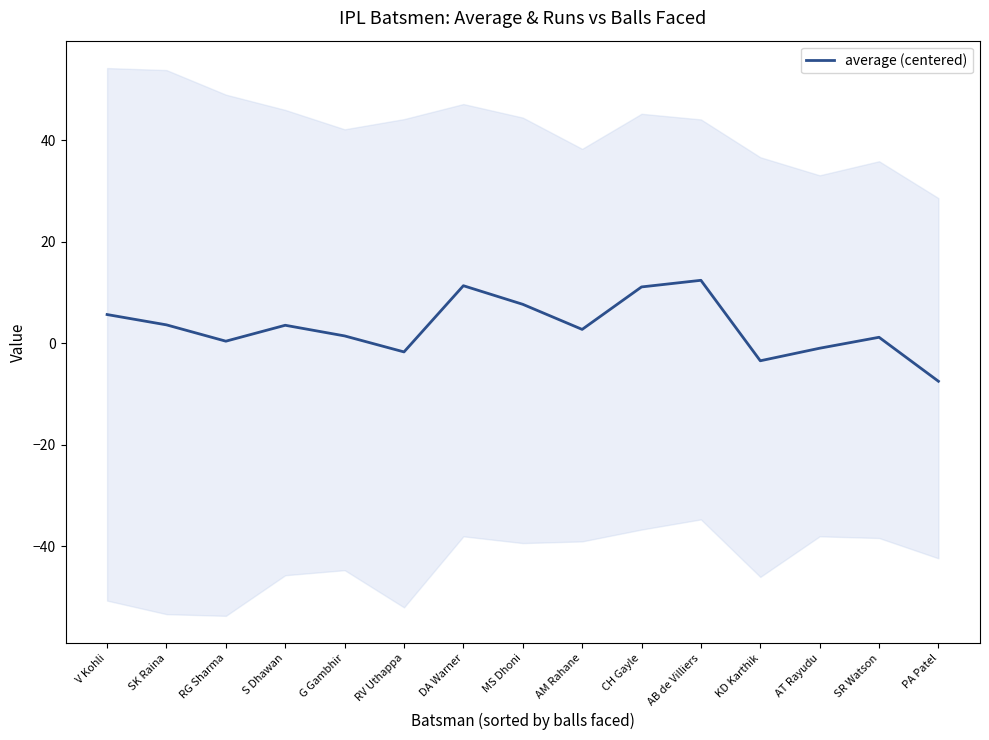

How many points are higher than both their immediate neighbors (excluding endpoints)?

4